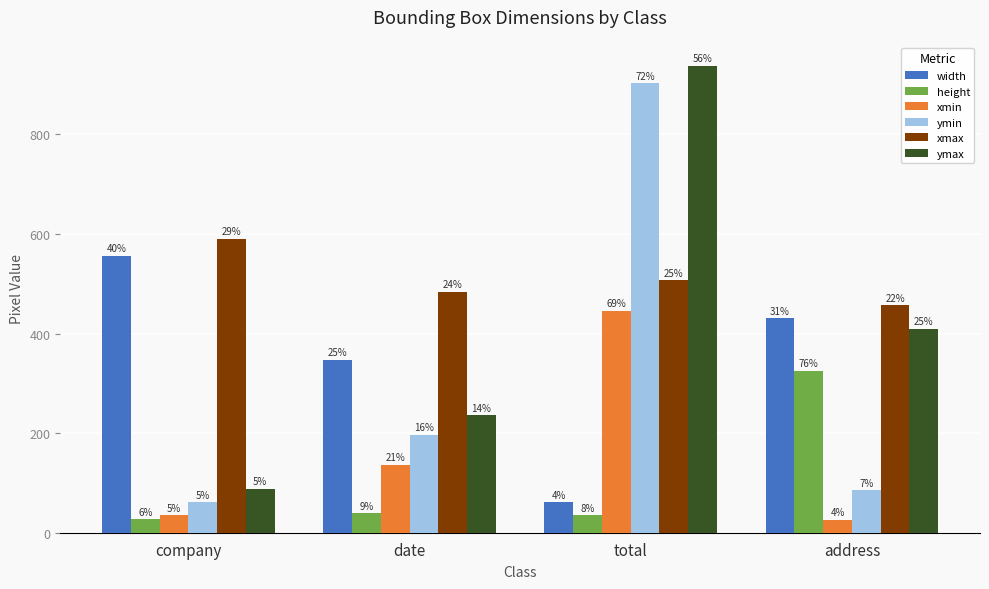

What is the smallest value displayed?

26